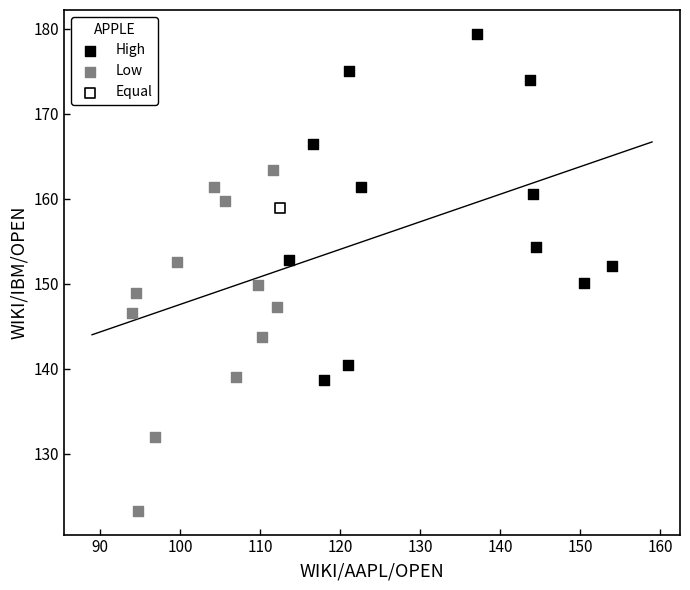

Which series reaches the maximum Y coordinate?

High